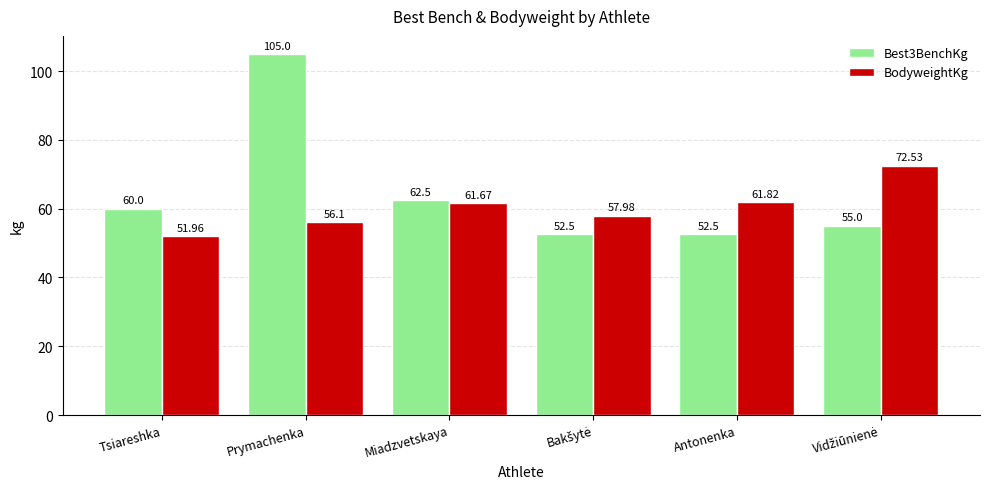

At which label does BodyweightKg reach its minimum?

Tsiareshka